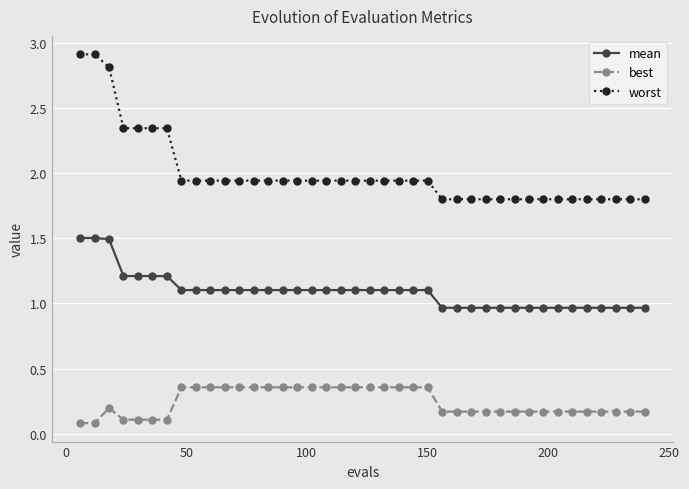

What is the greatest value displayed?

2.9